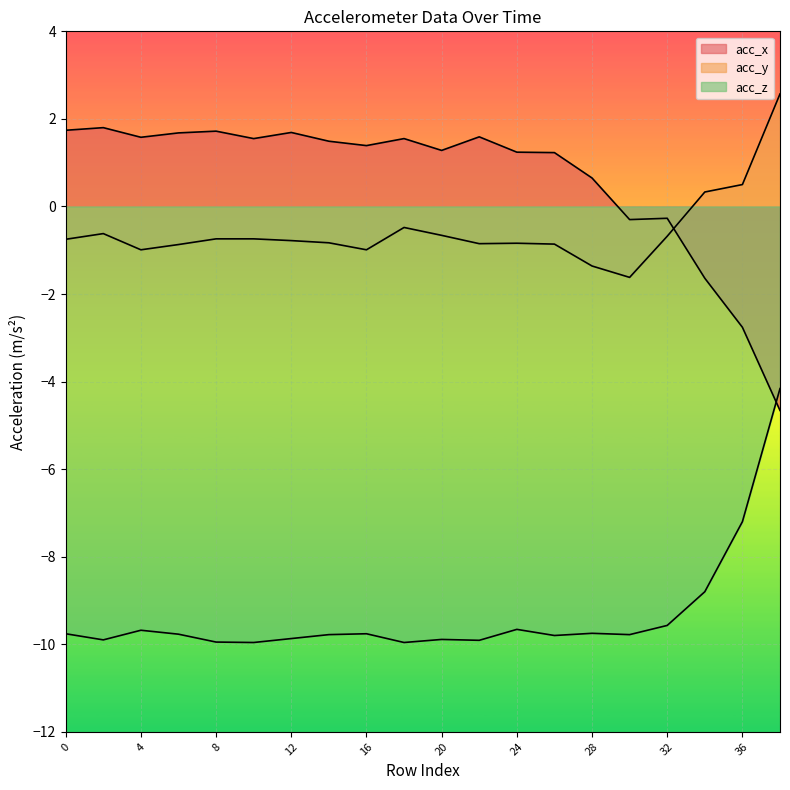

What is the average value of the acc_z series?

-9.3